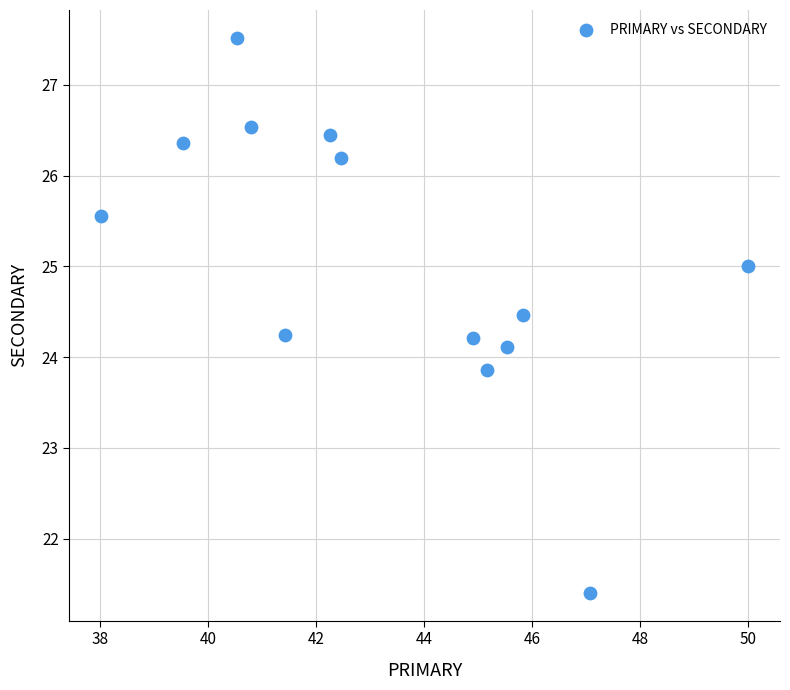

What is the range of Y values (max minus min)?

6.1